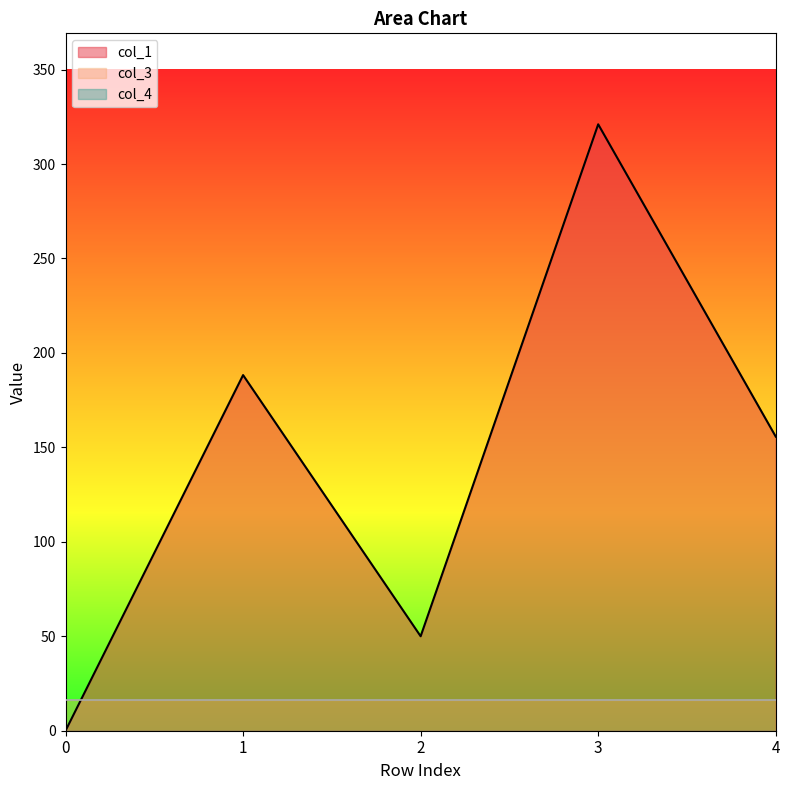

List the series in order of their peak value, highest first.

col_1, col_3, col_4